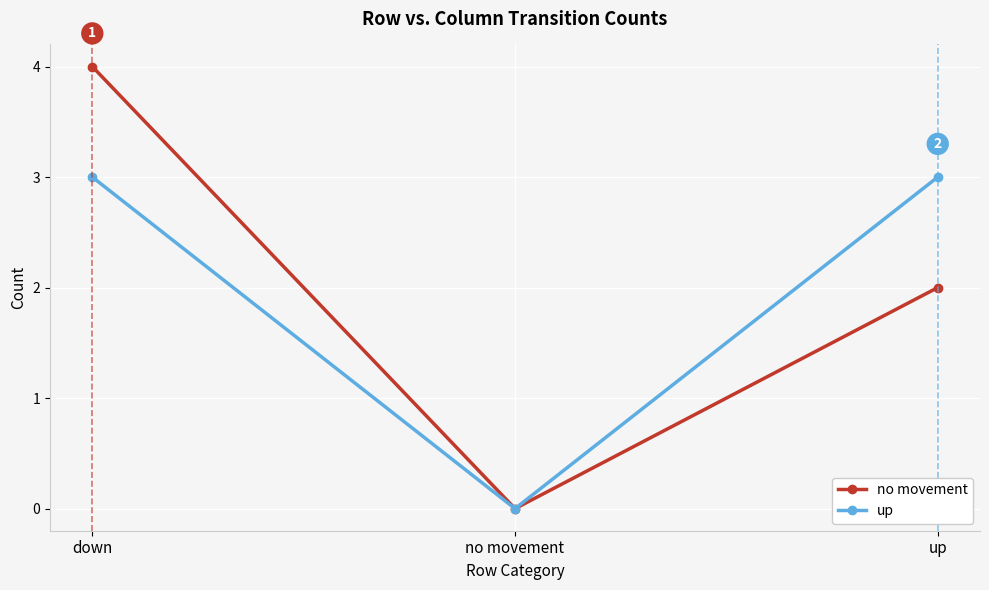

What is the total value across all series at up?

5